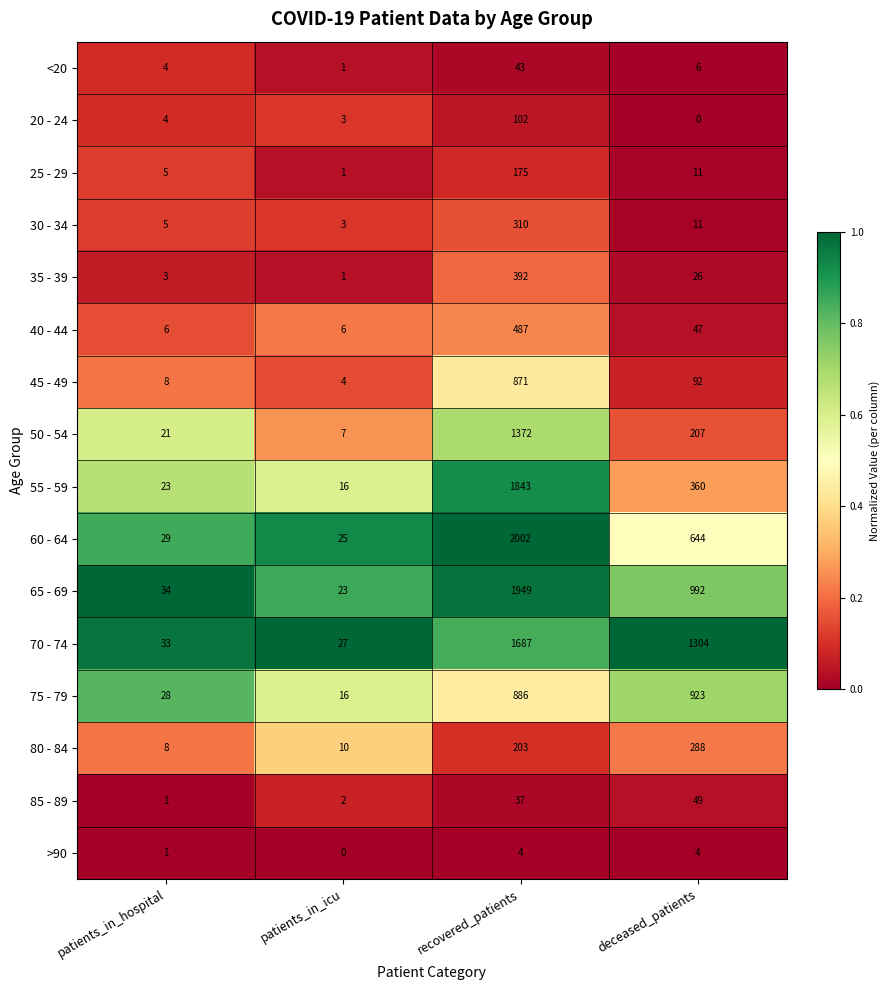

What is the sum of all 65 - 69 values?

2998